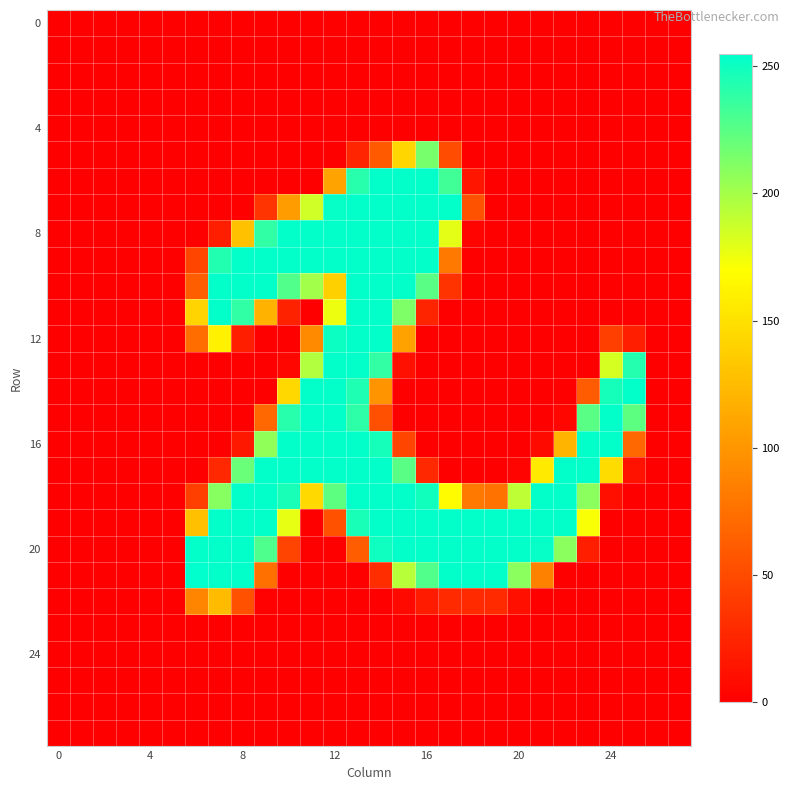

How many data points does each series have?

28